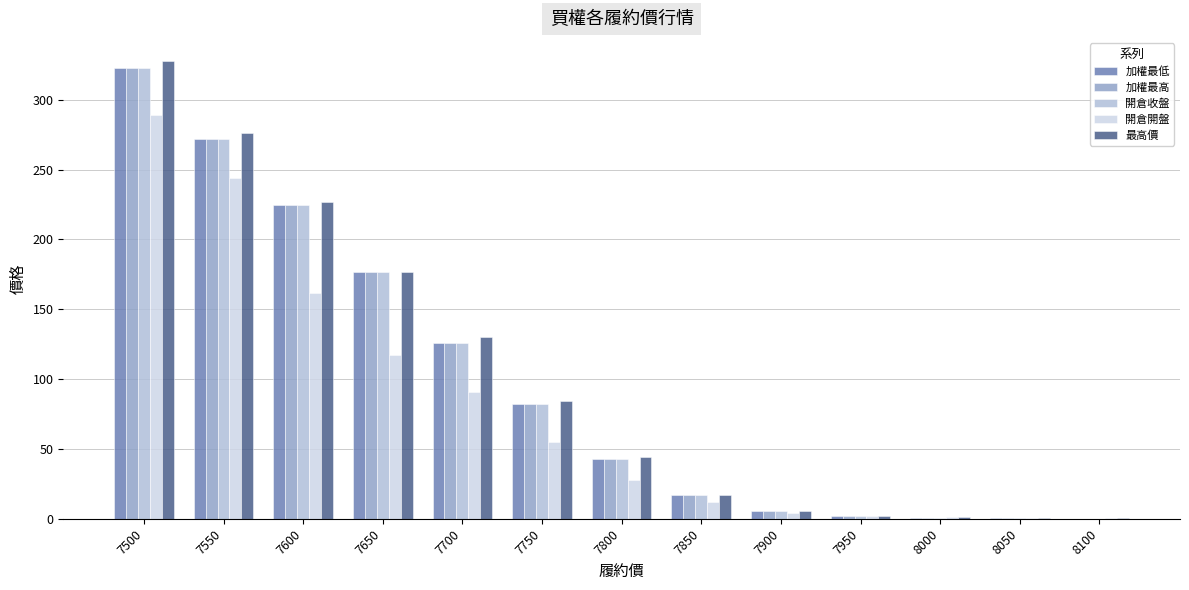

At which category is the sum across all series the highest?

7500